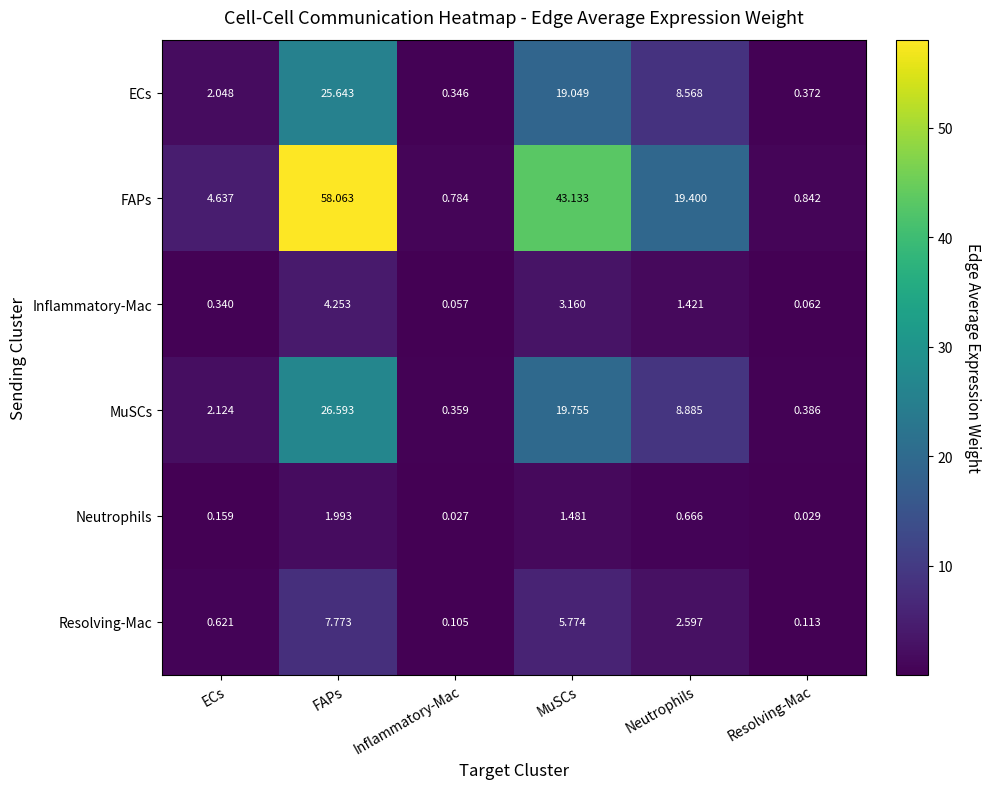

Between FAPs and Inflammatory-Mac, which series saw the biggest shift?

FAPs